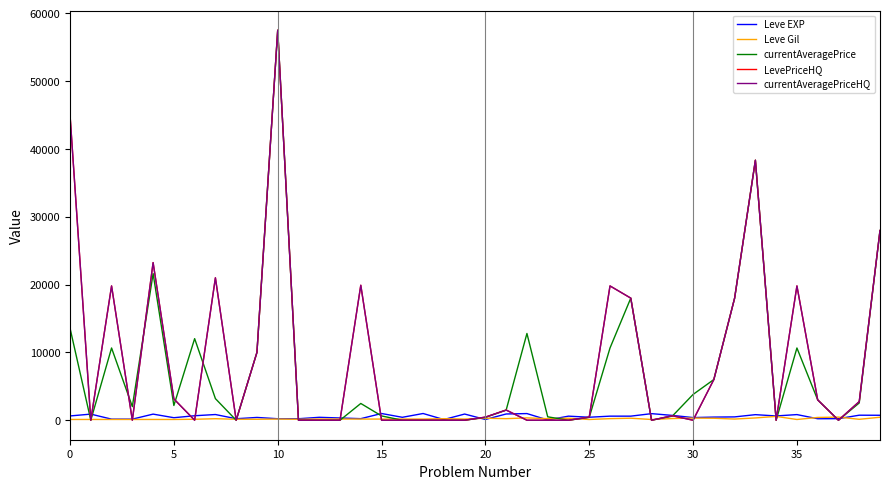

After their last crossing, which series has the higher values: currentAveragePriceHQ or Leve EXP?

currentAveragePriceHQ